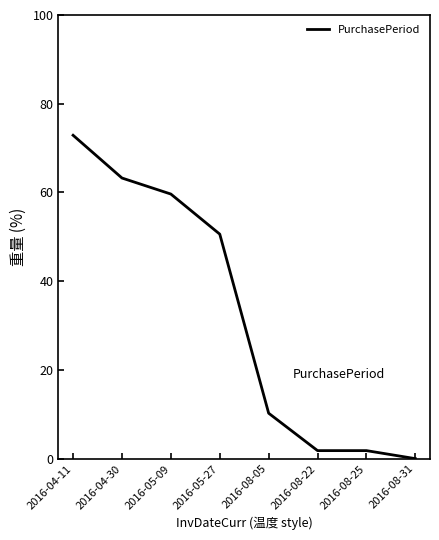

Reading left to right, what are all the values shown in this chart?

72.9	63.3	59.6	50.6	10.2	1.8	1.8	0.0